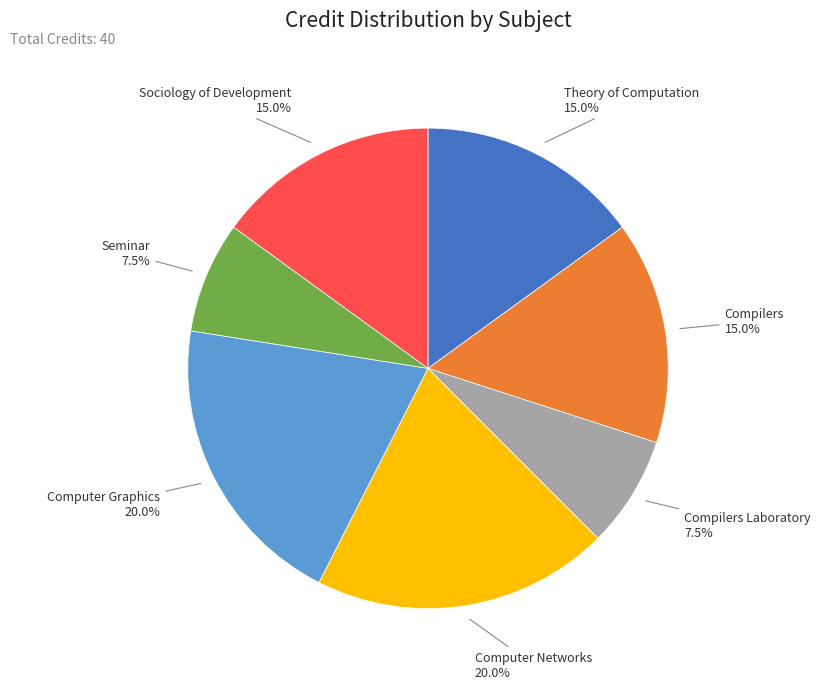

What is the ratio of the value at Computer Graphics to the value at Computer Networks?

1.0